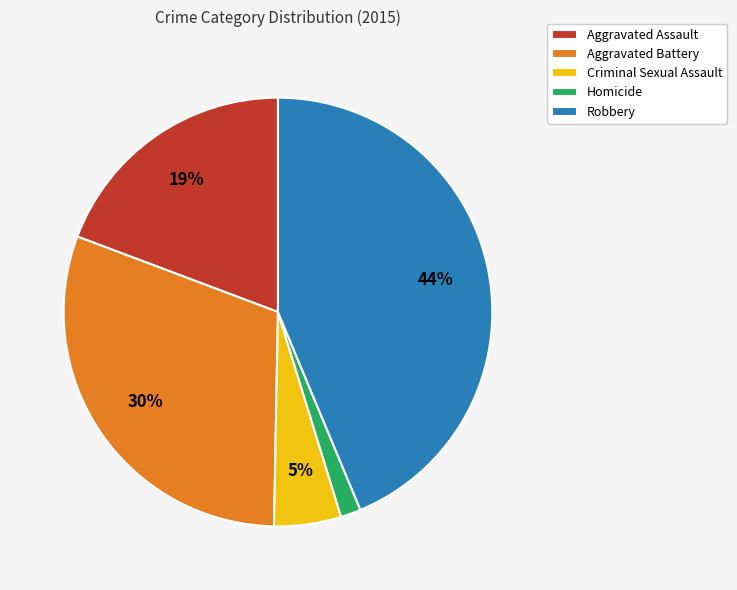

The Robbery slice represents 31% of the pie. True or false?

False